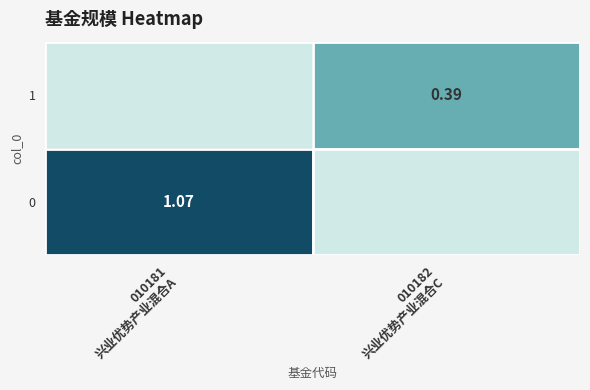

How many 1 values are between 0 and 1?

2